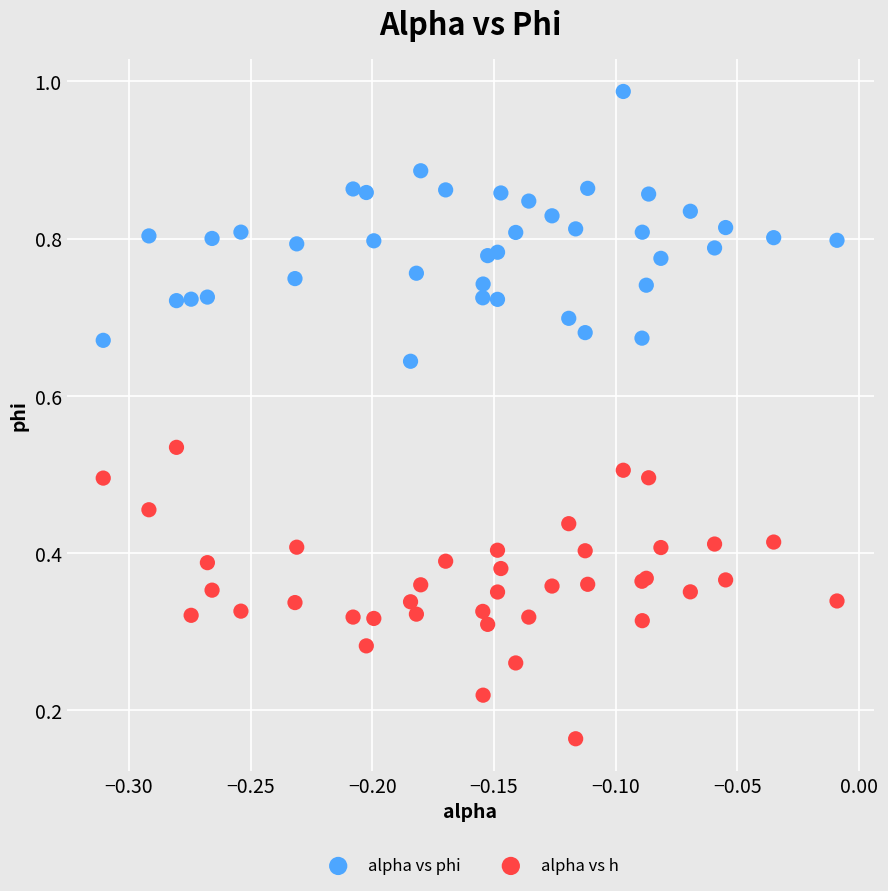

Which series reaches the maximum Y coordinate?

alpha vs phi